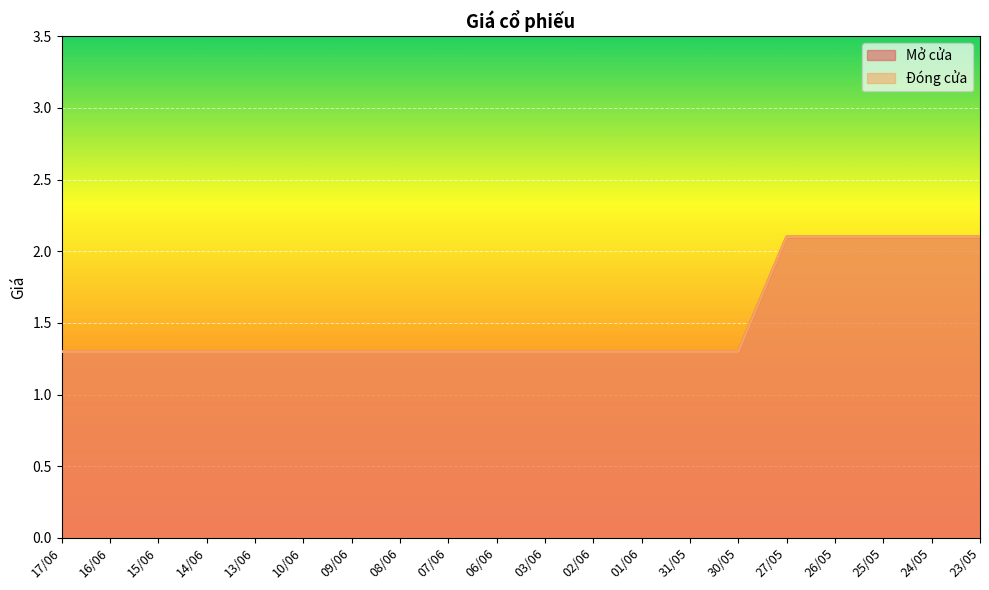

What are all the series names shown in the legend?

Mở cửa, Đóng cửa